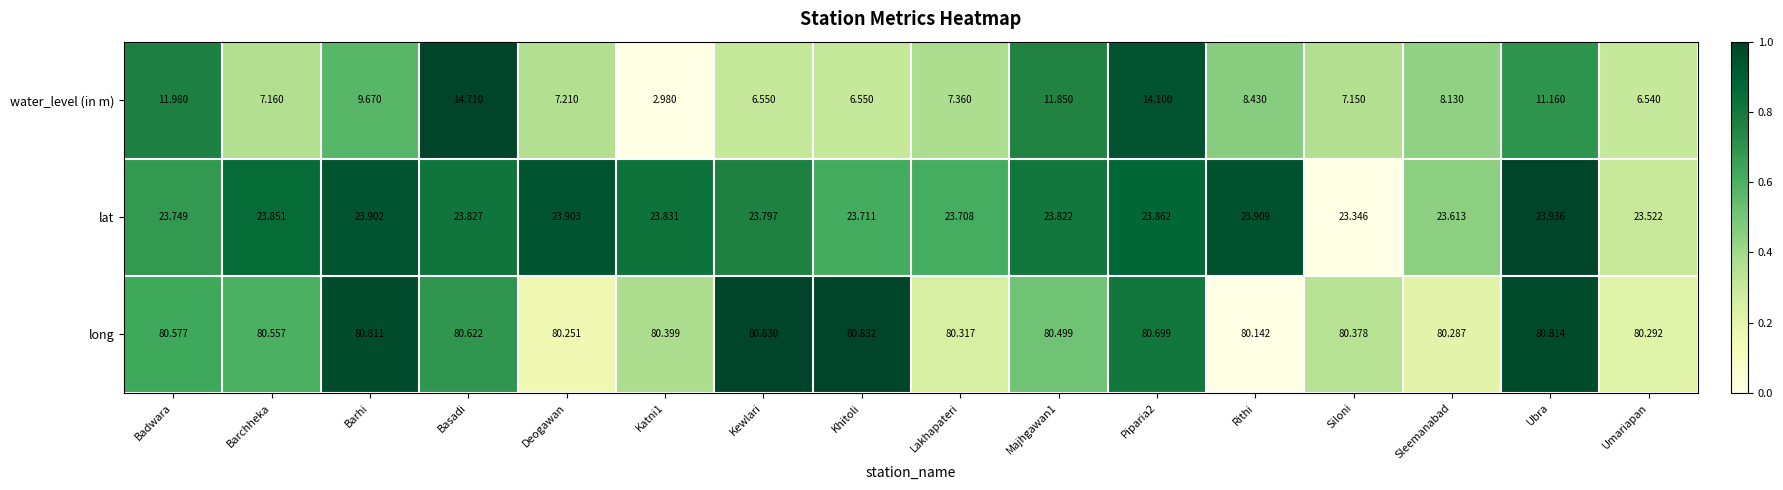

Count the number of categories in the chart.

16